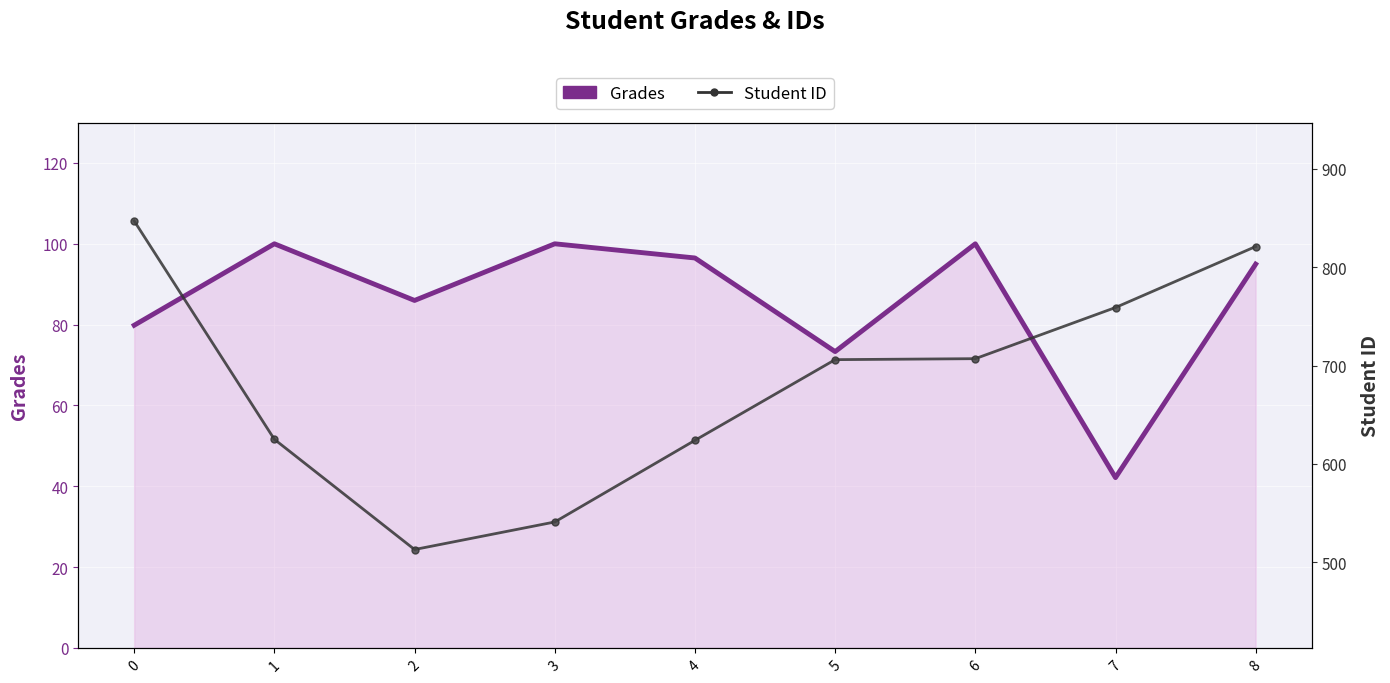

Which series has the largest total across all categories?

Student ID